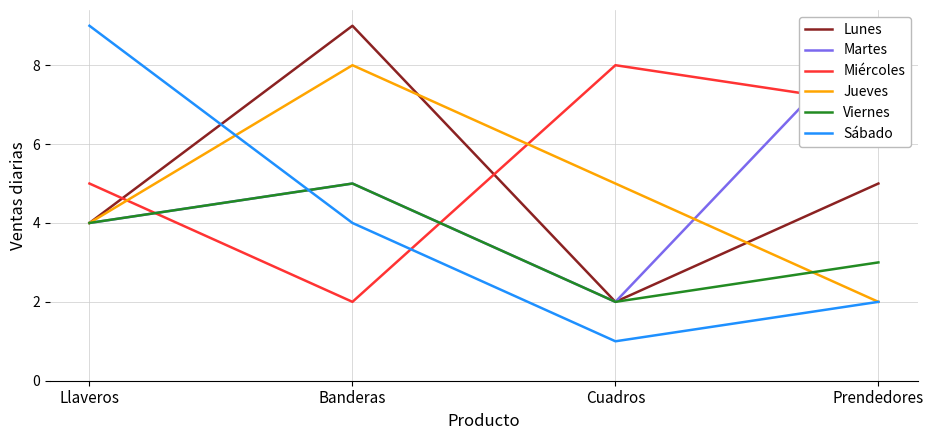

Reading left to right, transcribe all the data shown in this chart.

Lunes: Llaveros=4	Banderas=9	Cuadros=2	Prendedores=5
Martes: Llaveros=4	Banderas=5	Cuadros=2	Prendedores=9
Miércoles: Llaveros=5	Banderas=2	Cuadros=8	Prendedores=7
Jueves: Llaveros=4	Banderas=8	Cuadros=5	Prendedores=2
Viernes: Llaveros=4	Banderas=5	Cuadros=2	Prendedores=3
Sábado: Llaveros=9	Banderas=4	Cuadros=1	Prendedores=2